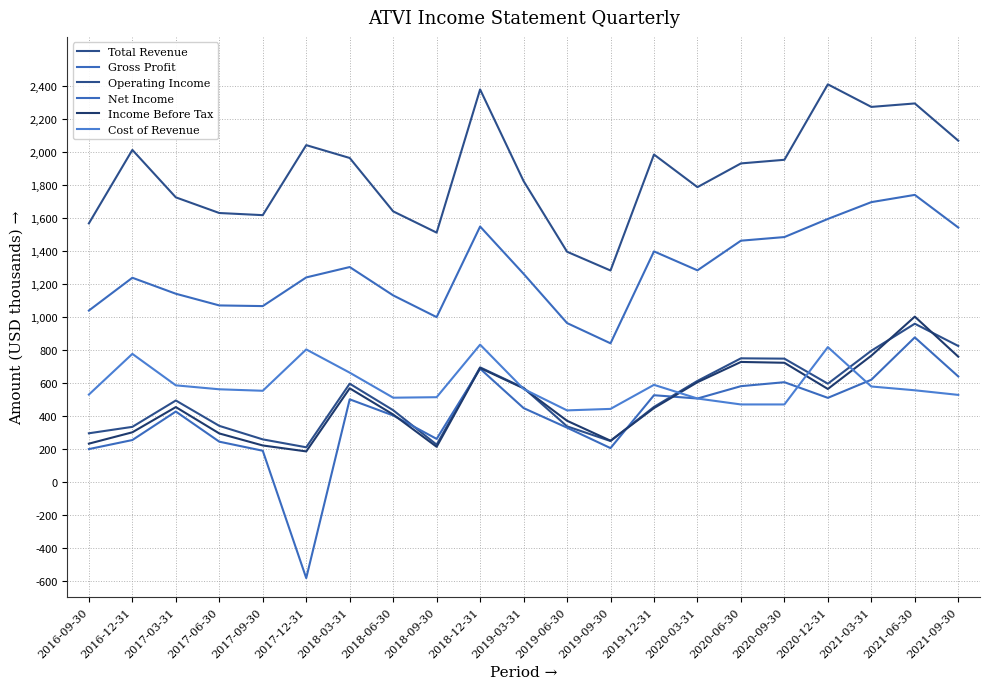

What is the total value across all series at 2019-12-31?

5398000